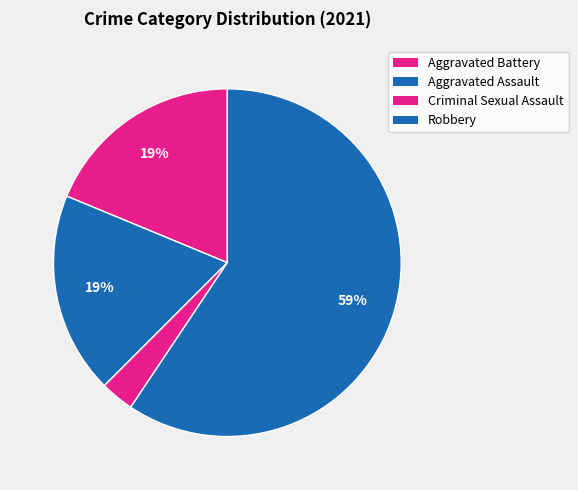

Count the number of slices in the pie.

4